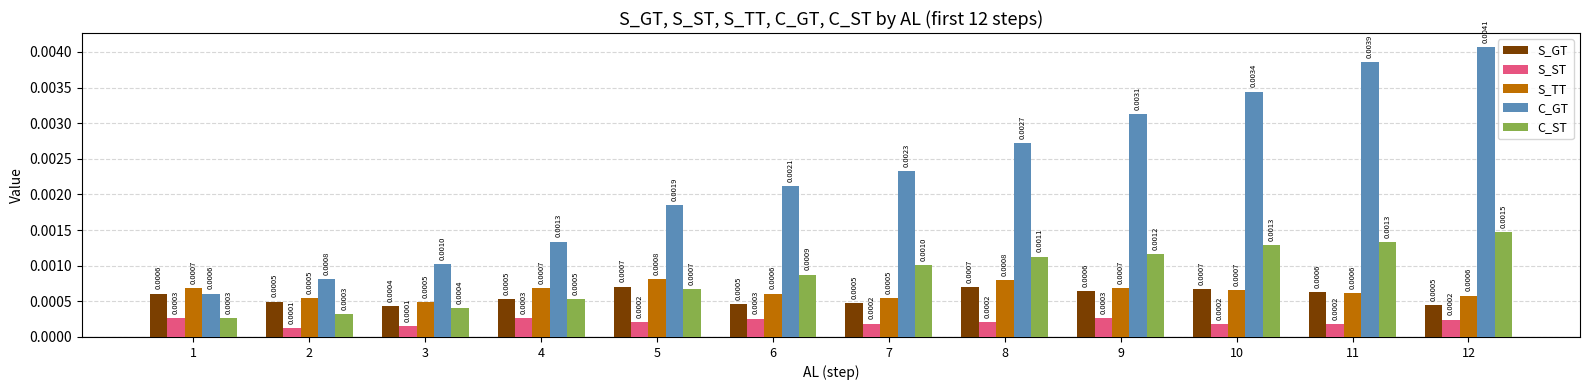

Which category has the highest value in the C_ST series?

12